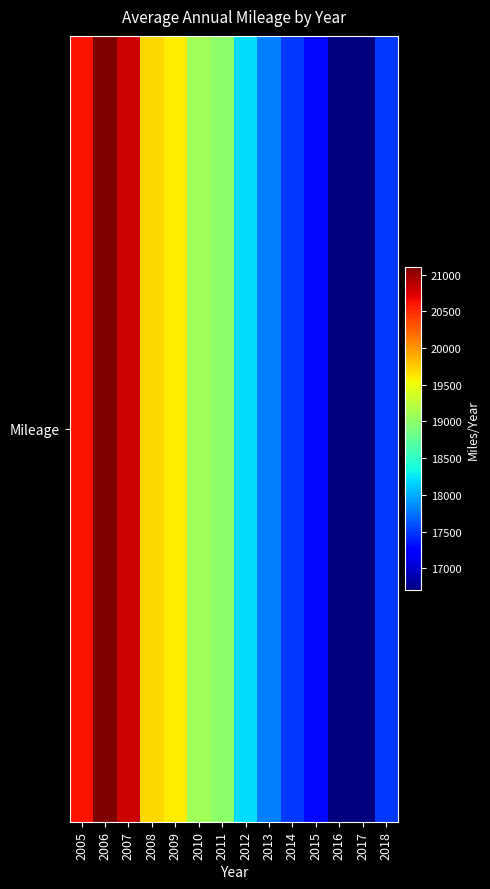

Between 2011 and 2007, which is larger?

2007